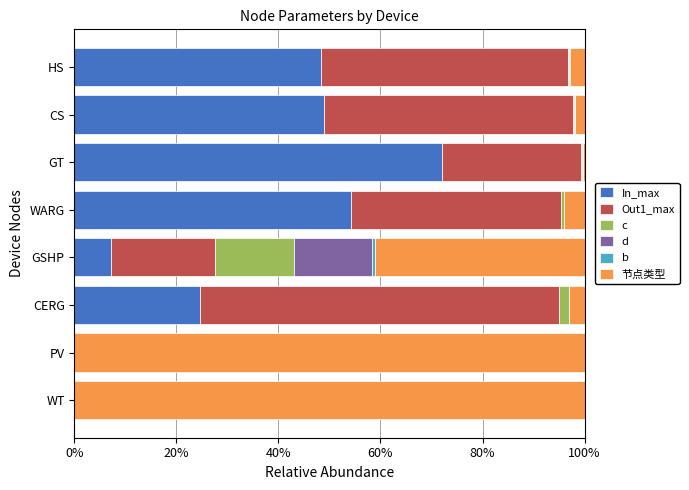

The value of In_max at WARG is 22.4. True or false?

False